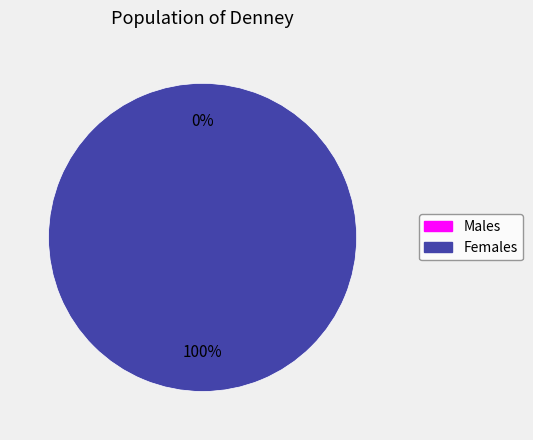

Is it true that 1420581662 is 100% of the pie?

True